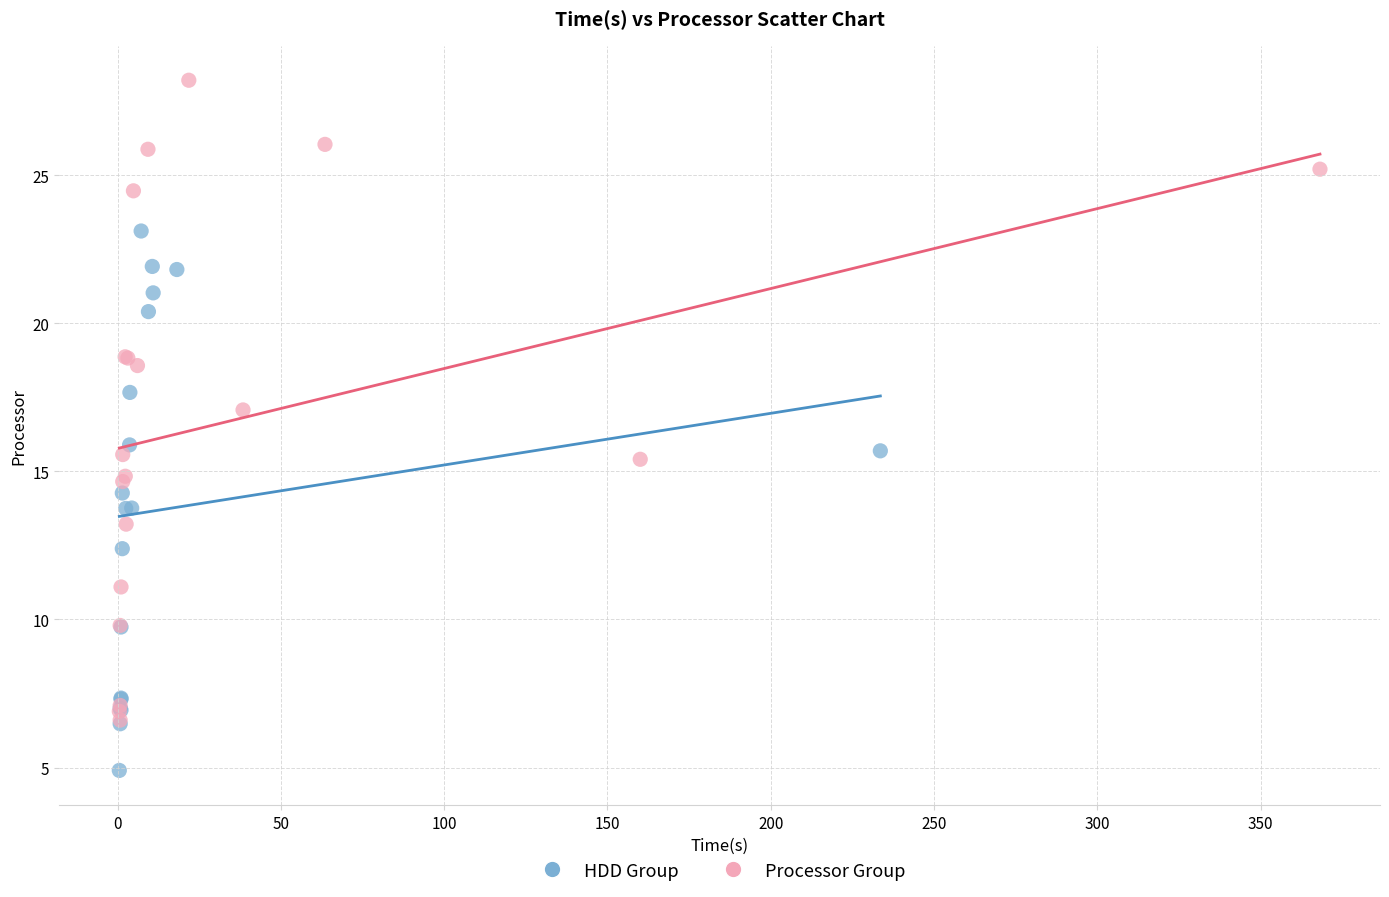

What are all the series names shown in the legend?

HDD Group, Processor Group